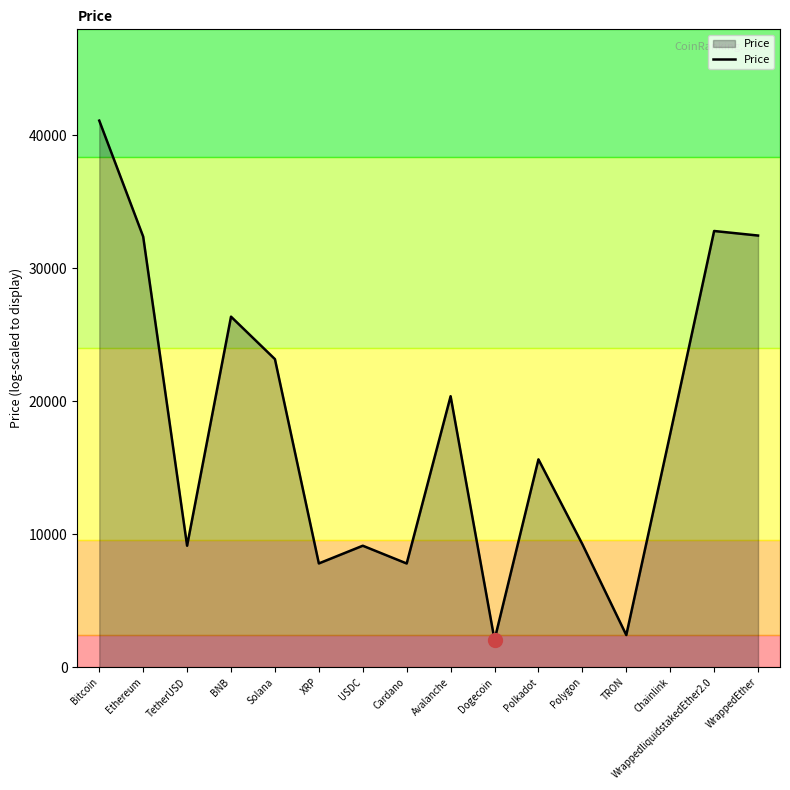

Between BNB and Bitcoin, which is larger?

Bitcoin